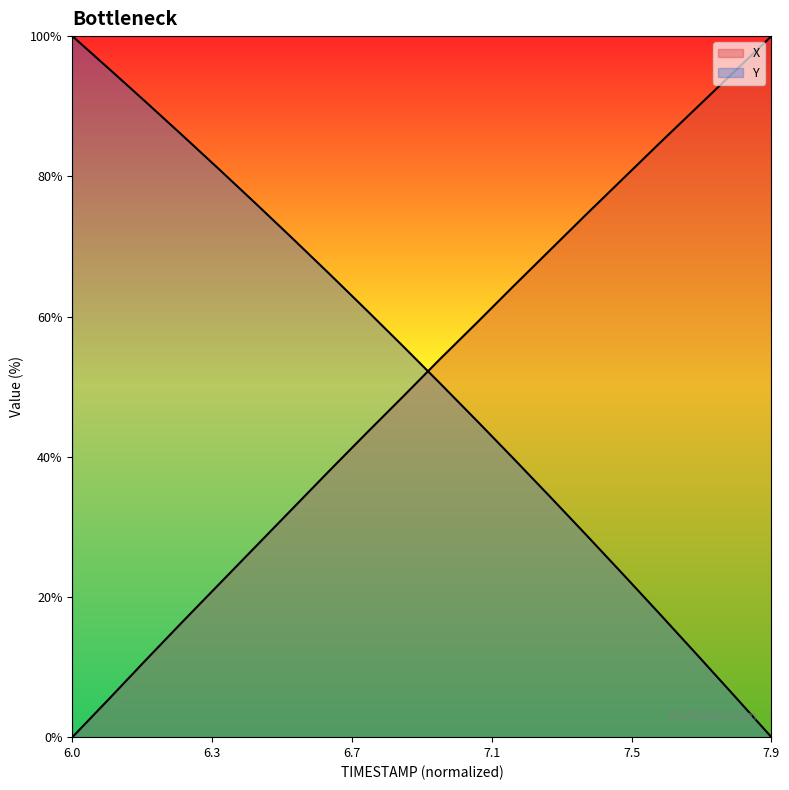

How many lines are shown in the chart?

2